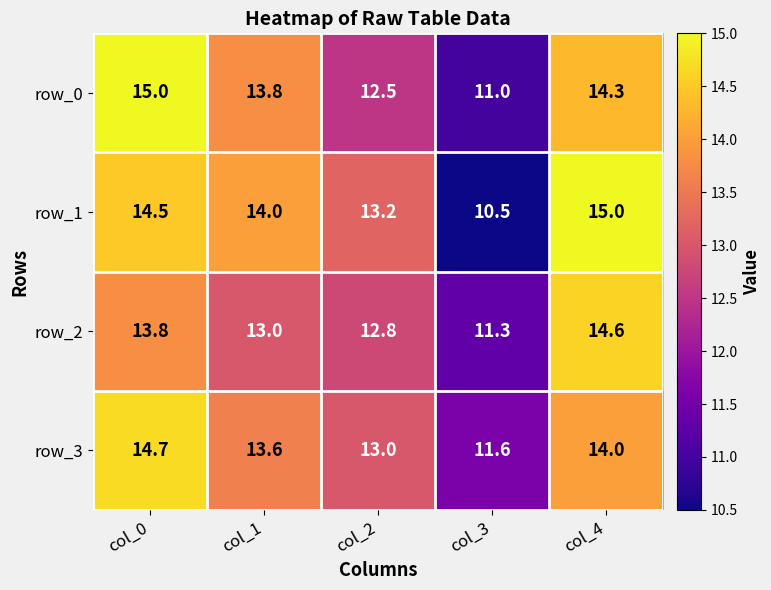

What is the greatest value displayed?

15.0